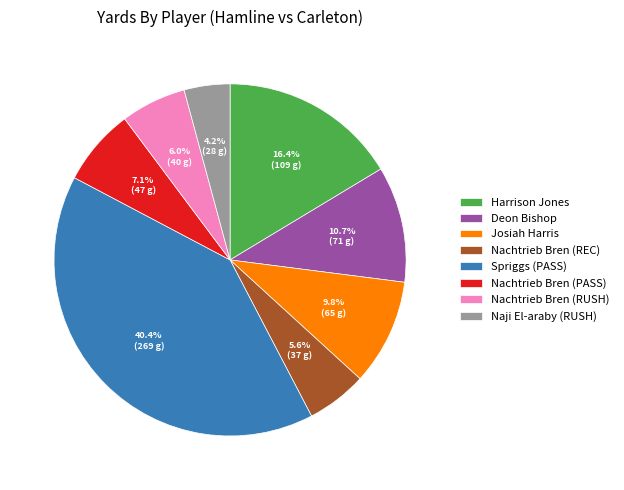

Combined, do Deon Bishop and Josiah Harris account for over 50%?

No